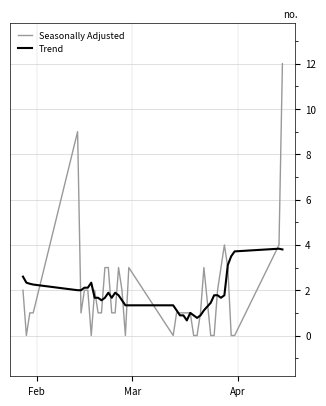

Rank the series by their maximum value, from highest to lowest.

Seasonally Adjusted, Trend